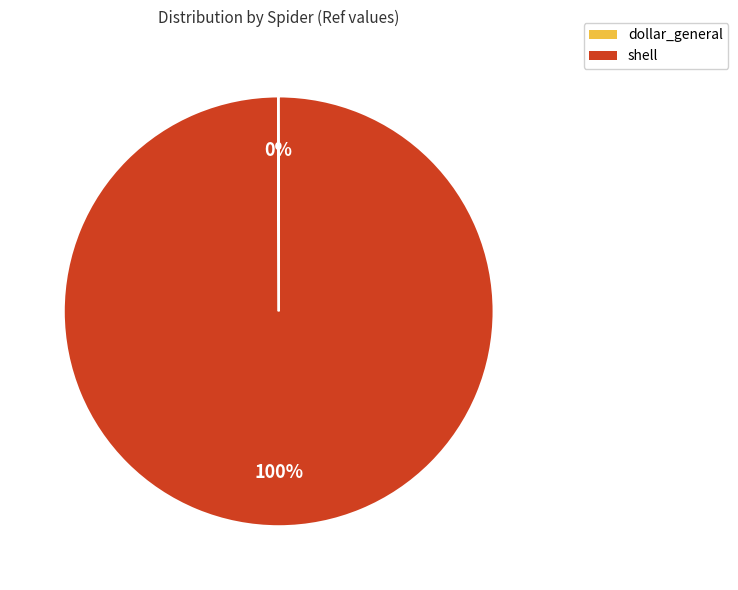

To the nearest percent, what is the average slice percentage?

50%